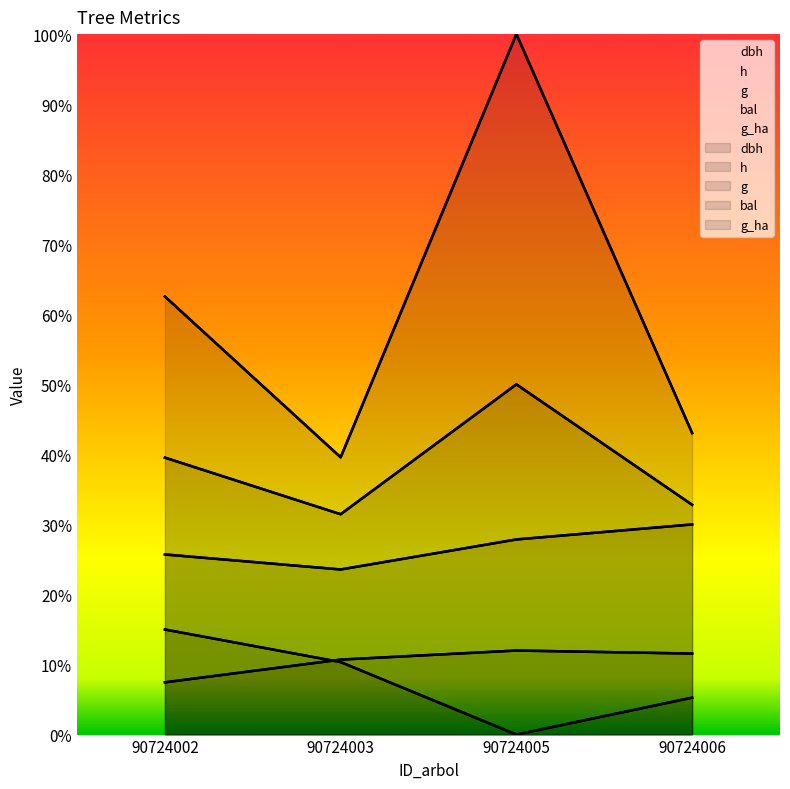

Is the value of bal at 90724006 greater than the value of g_ha at 90724002?

No